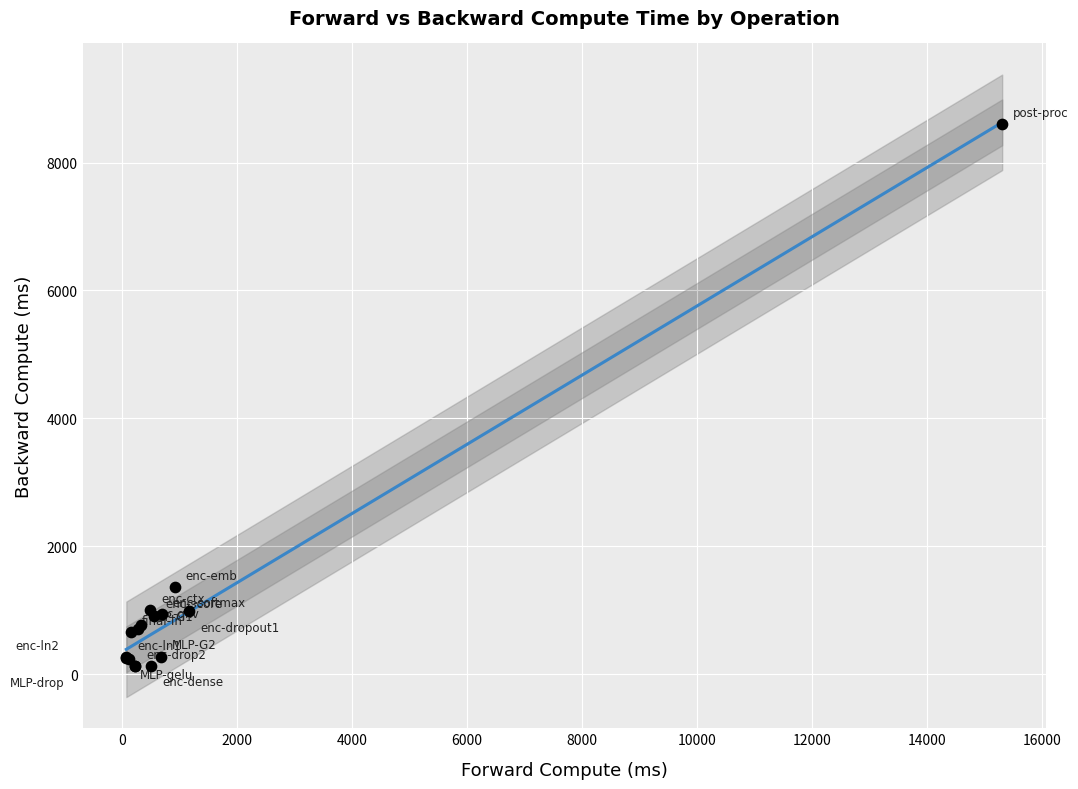

What Y value in the scatter plot is closest to 4362?

1357.3